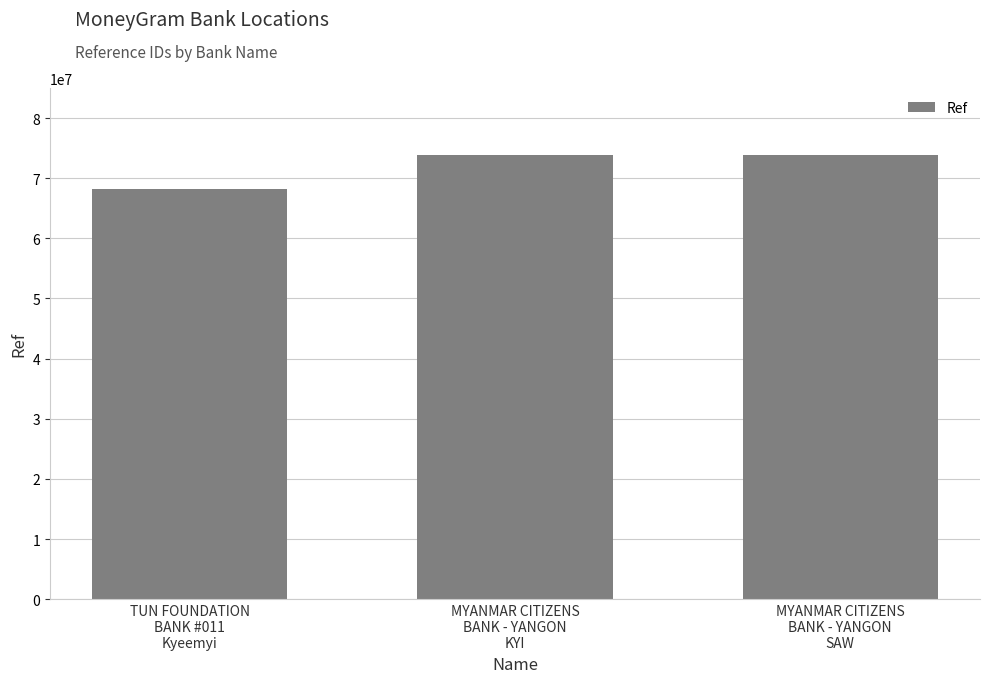

Does the chart contain any negative values?

No